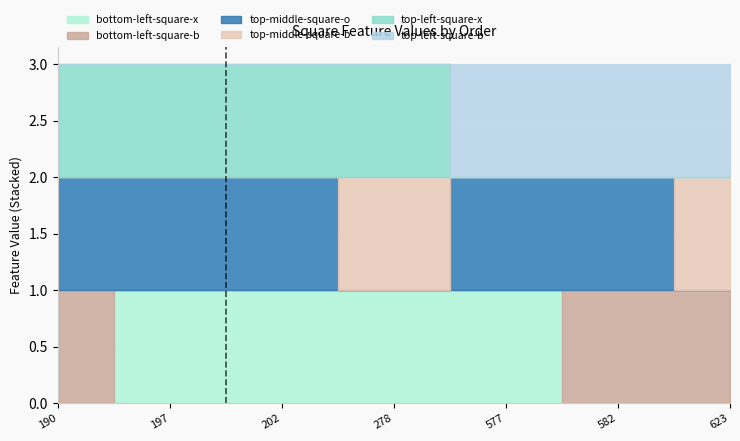

What is the spread (max minus min) of values at 577?

1